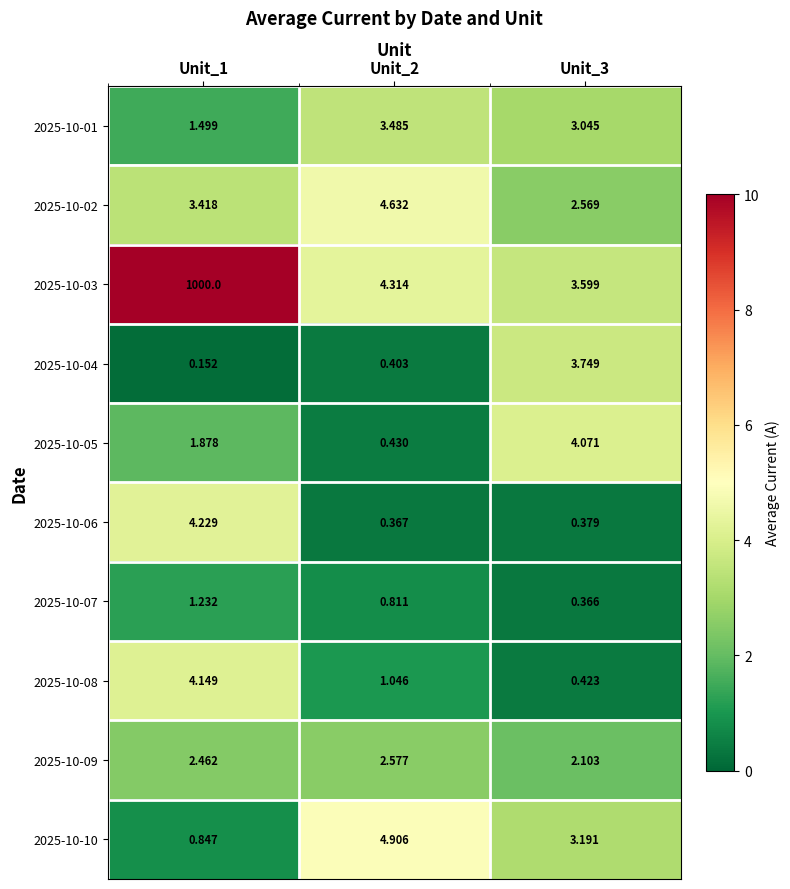

Is the value of 2025-10-10 at Unit_3 greater than the value of 2025-10-08 at Unit_1?

No